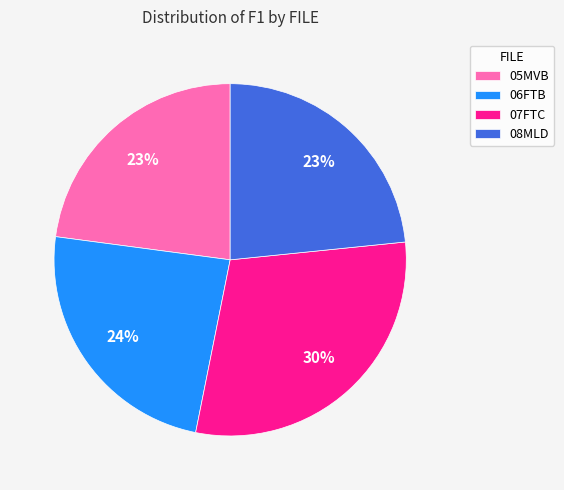

Is the sum of 05MVB and 06FTB greater than half?

No